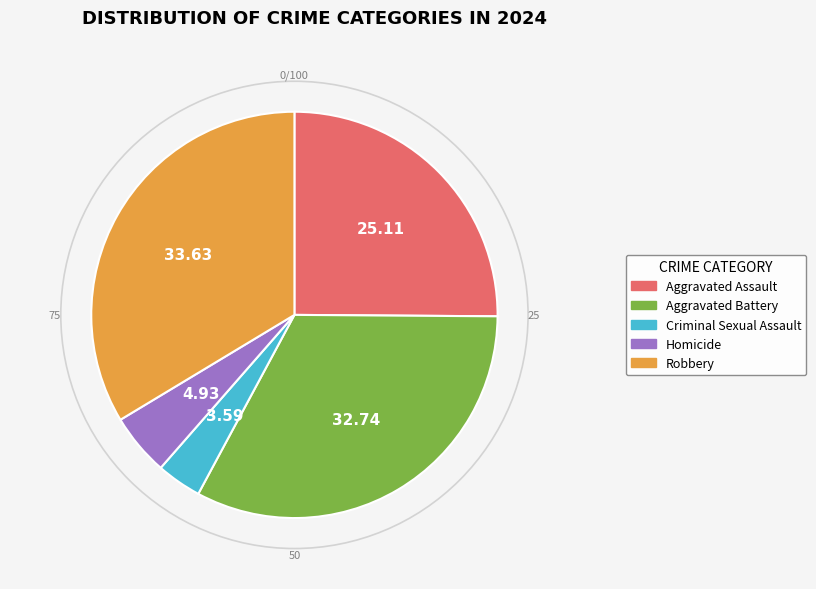

Which category has the biggest portion of the pie?

Robbery